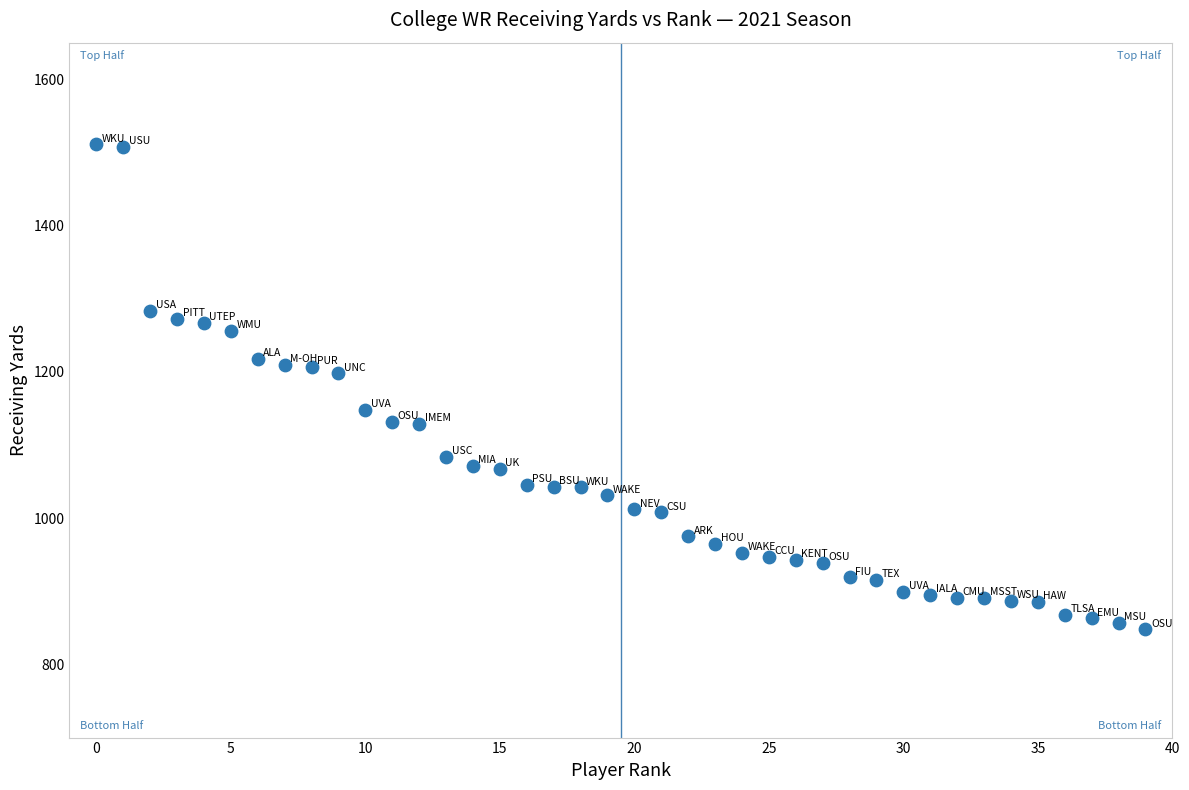

What is the range of Y values (max minus min)?

663